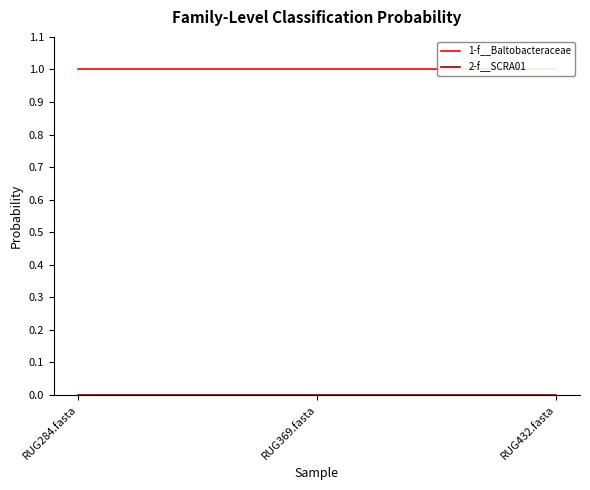

Which series changed the most between RUG284.fasta and RUG432.fasta?

1-f__Baltobacteraceae